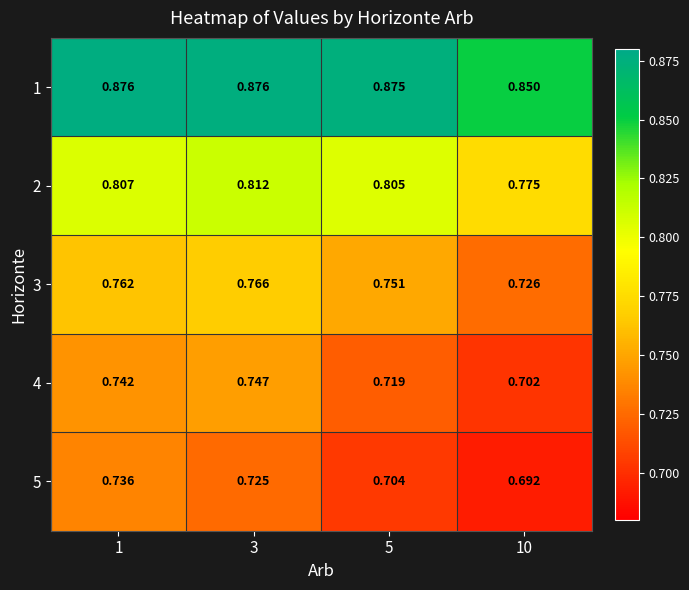

Is the value of 4 at 5 greater than the value of 3 at 10?

No